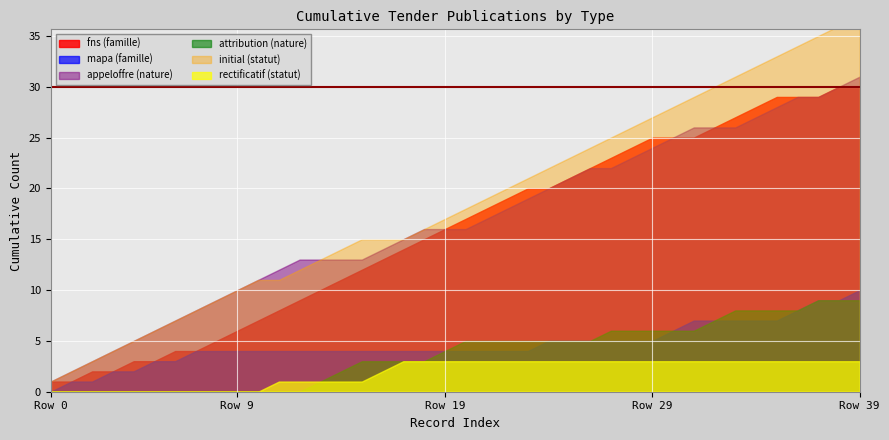

At 2020-08-27, list the series in order from largest to smallest.

initial, appeloffre, fns, mapa, attribution, rectificatif